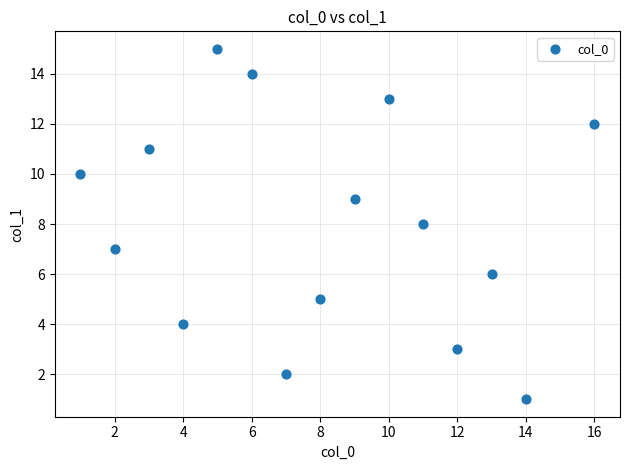

What is the range of X values (max minus min)?

15